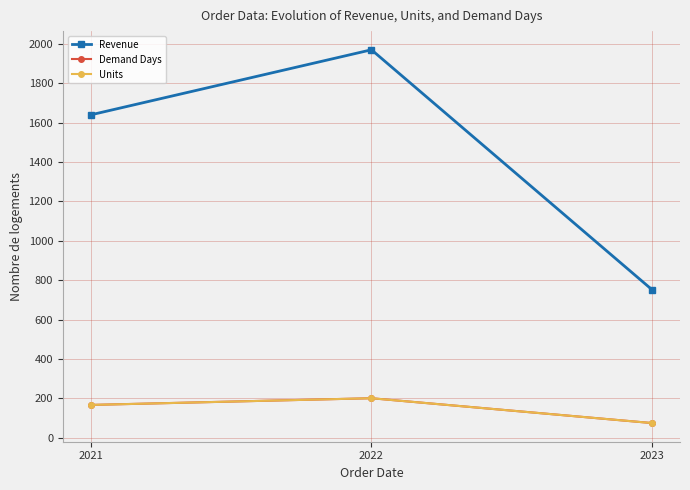

What value does the Demand Days series have at 2021?

167